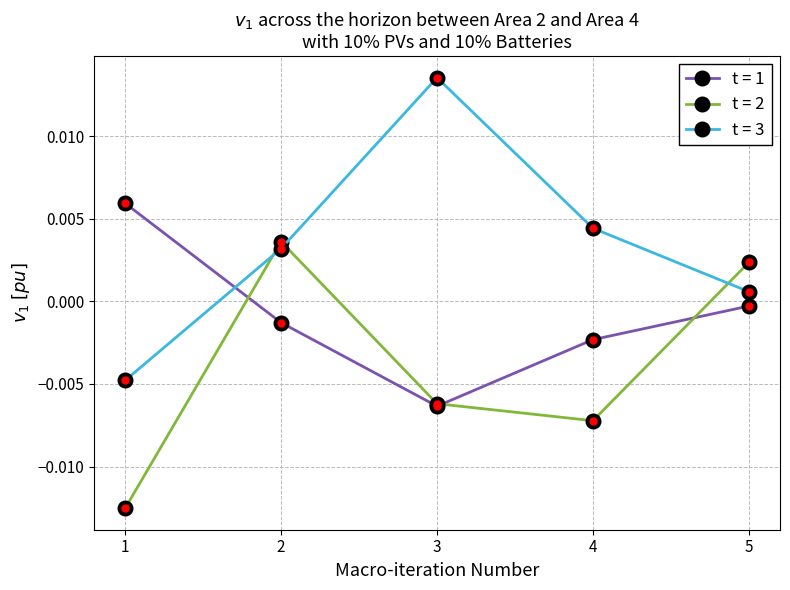

In t = 1, how many points are lower than both neighbors (excluding endpoints)?

1